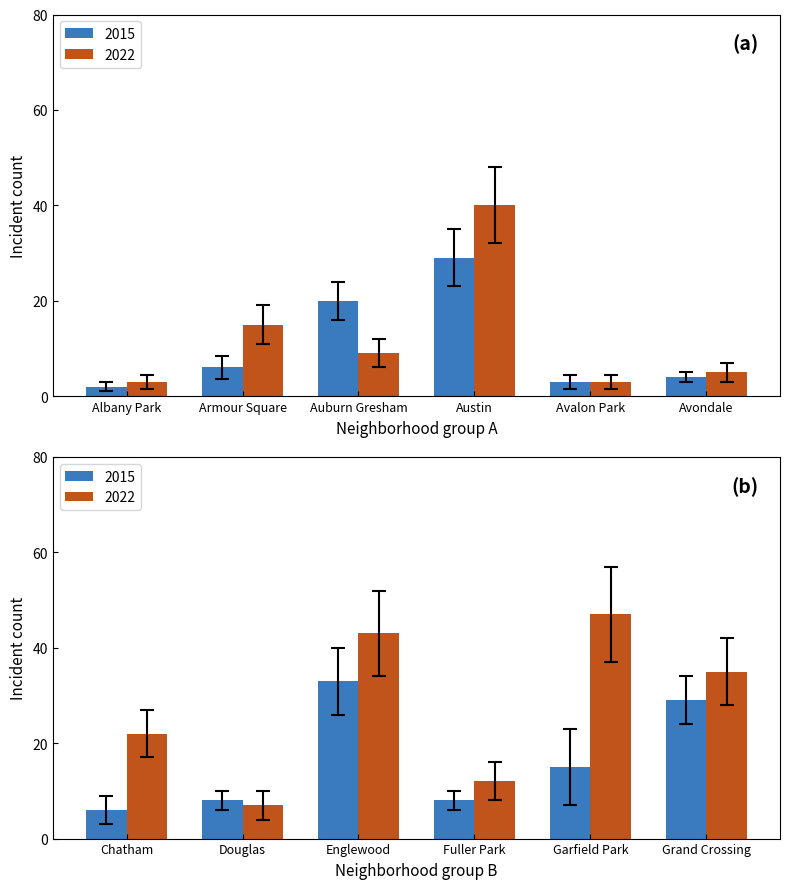

True or false: 2015 has a value of 2 at Albany Park.

True